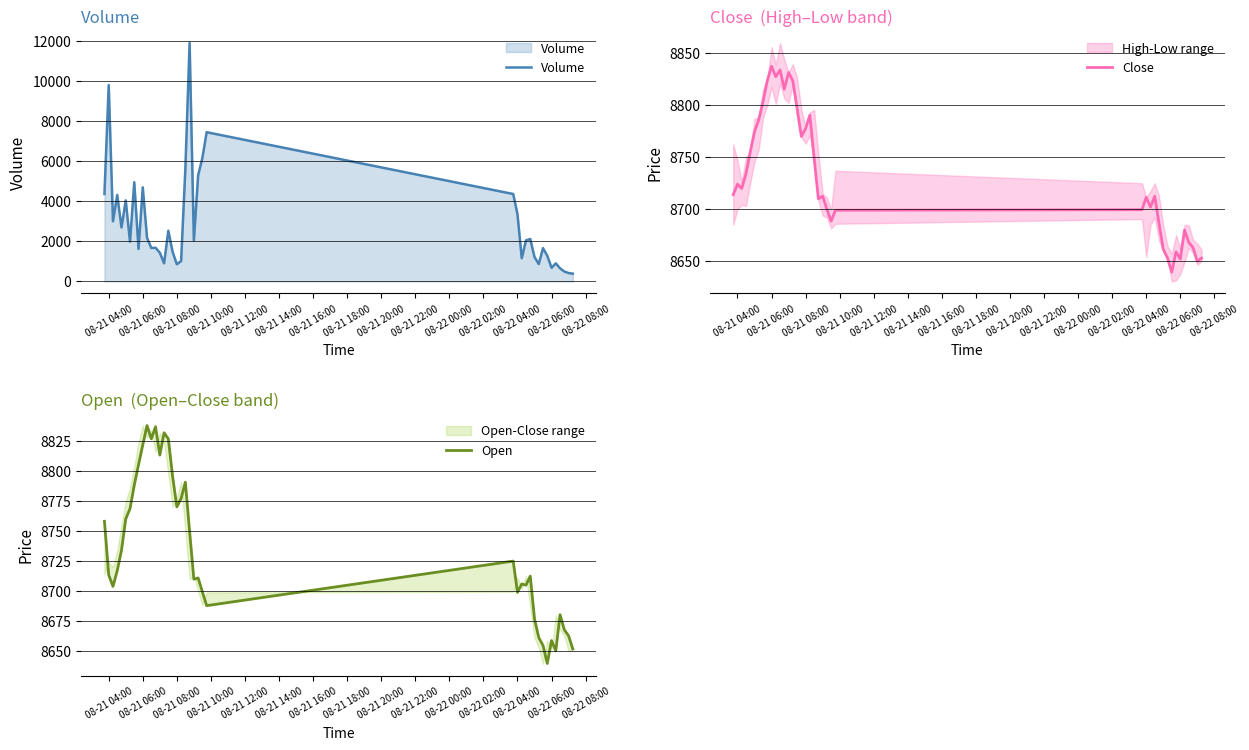

What are all the series names shown in the legend?

Volume, Close, Open